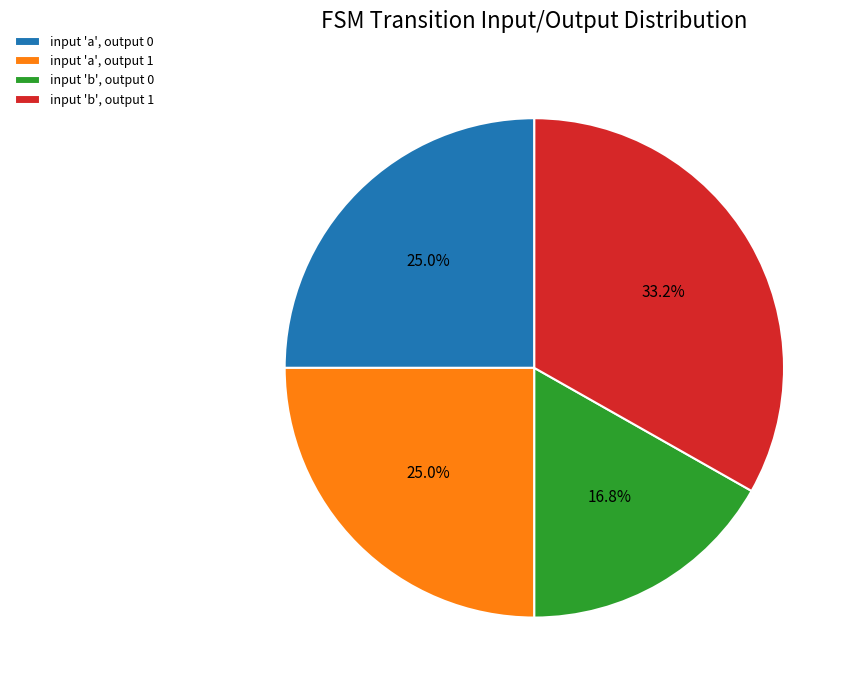

Approximately how many times larger is the value at input 'b', output 0 compared to input 'a', output 1?

0.7